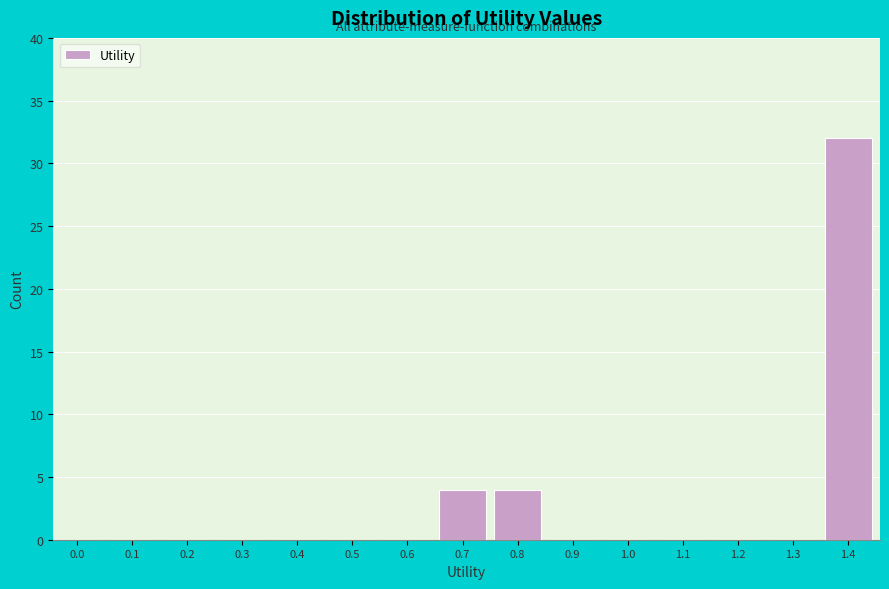

Reading left to right, what are all the values shown in this chart?

0.0=0	0.1=0	0.2=0	0.3=0	0.4=0	0.5=0	0.6=0	0.7=4	0.8=4	0.9=0	1.0=0	1.1=0	1.2=0	1.3=0	1.4=32